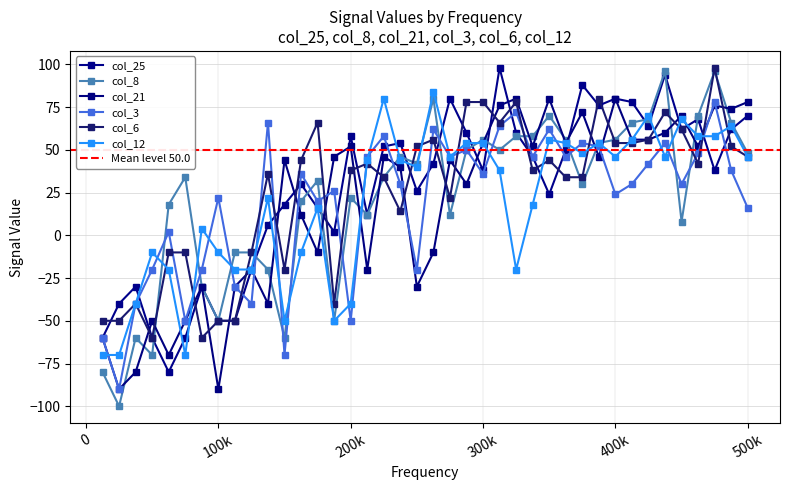

What is the difference between the second highest and second lowest values in the col_3 series?

142